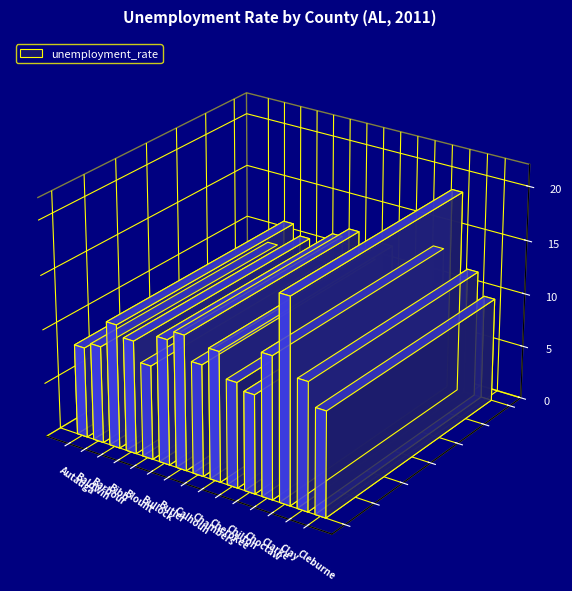

At which label is the value closest to 13?

Choctaw